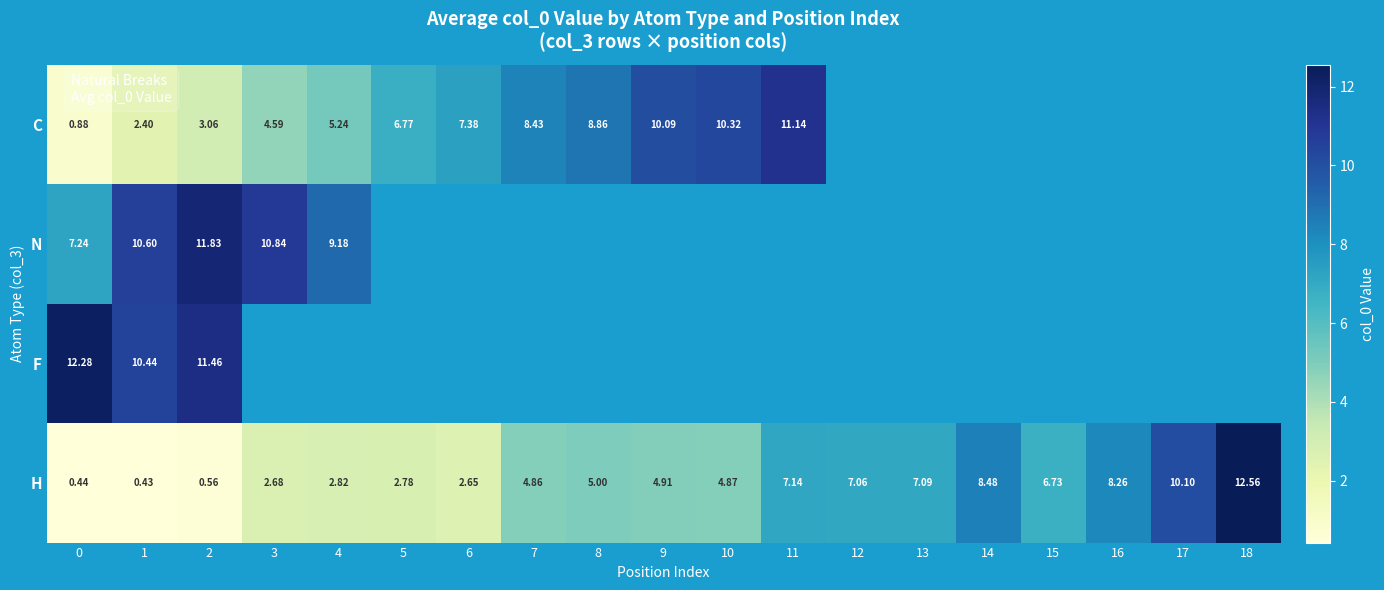

How many data points in H are less than 4?

7